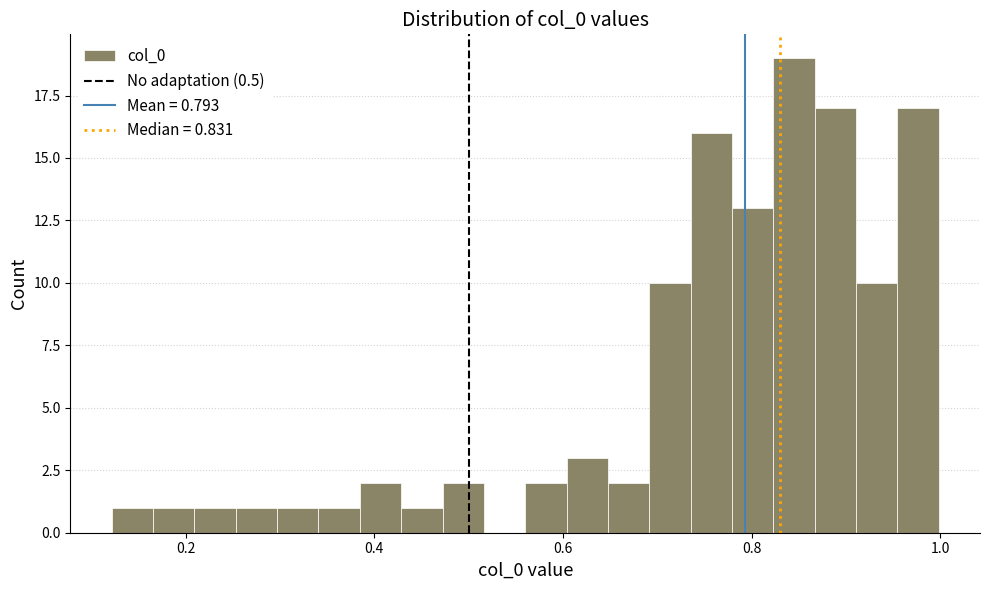

Around what value on the x-axis is the tallest bar? Give the approximate position of its centre, as read against the axis.

0.84